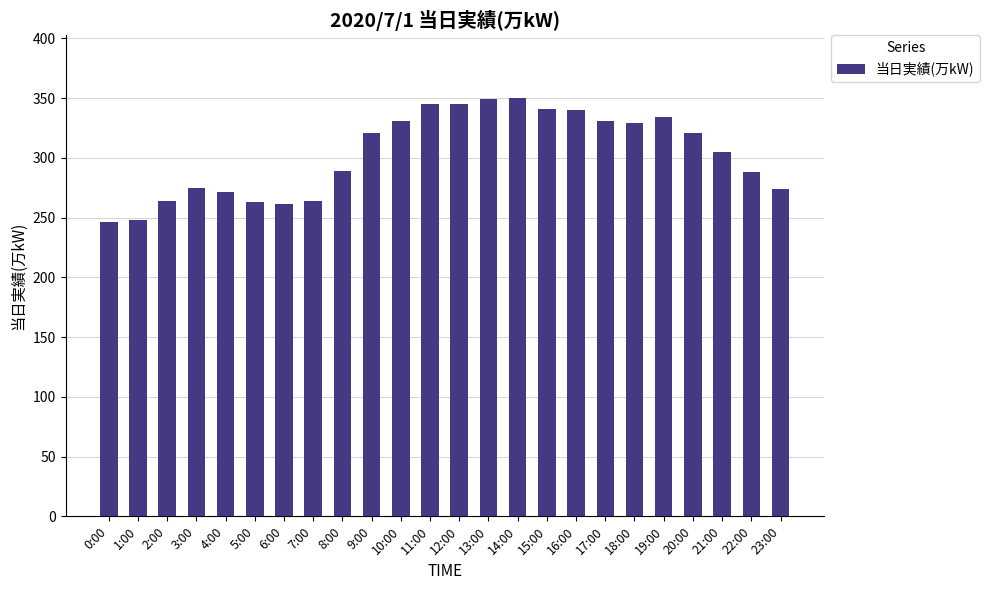

The chart shows a value of 350 at 14:00. True or false?

True